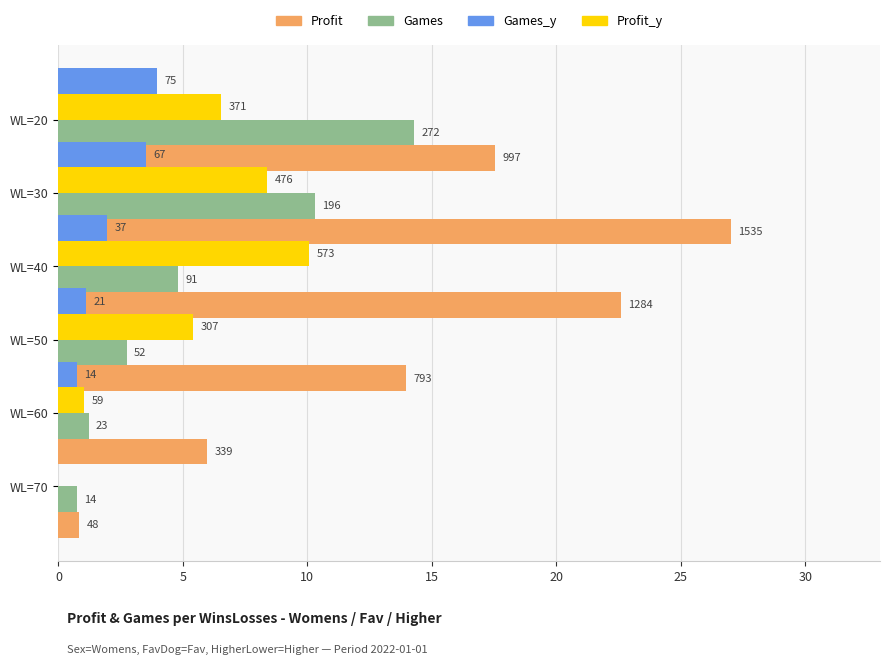

What are all the series names shown in the legend?

Profit, Games, Profit_y, Games_y